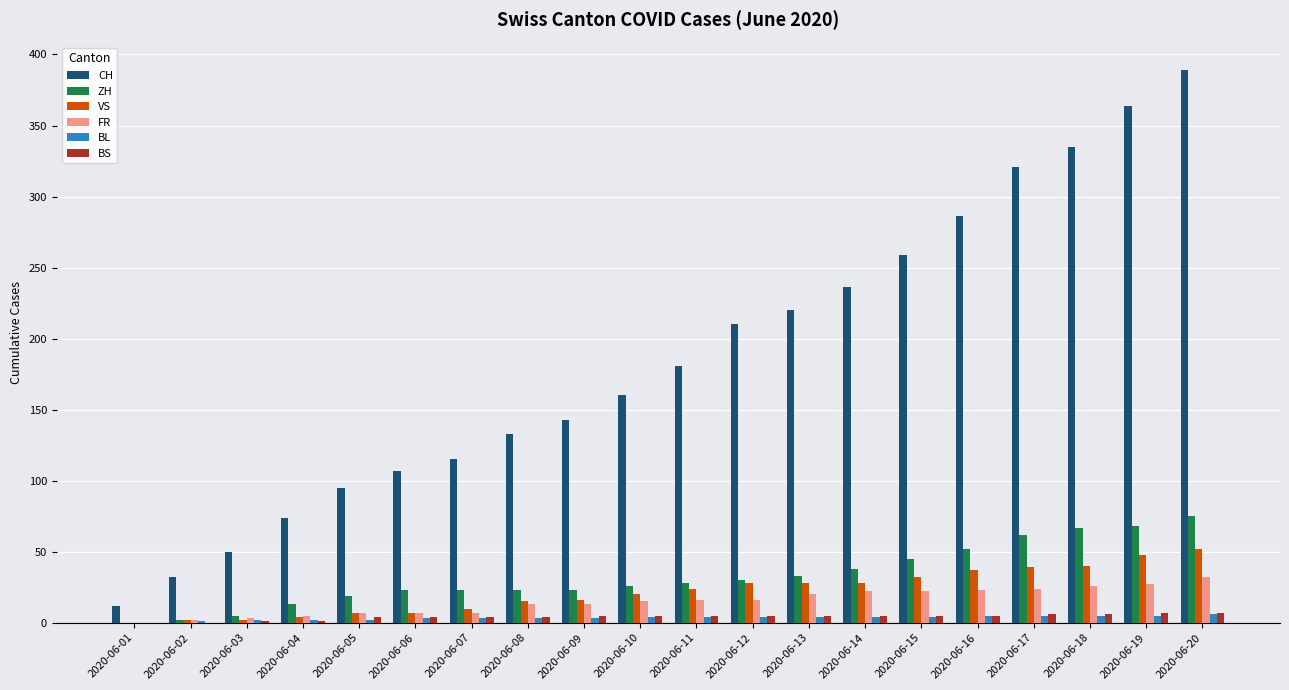

Which category has the highest value across all series?

2020-06-20